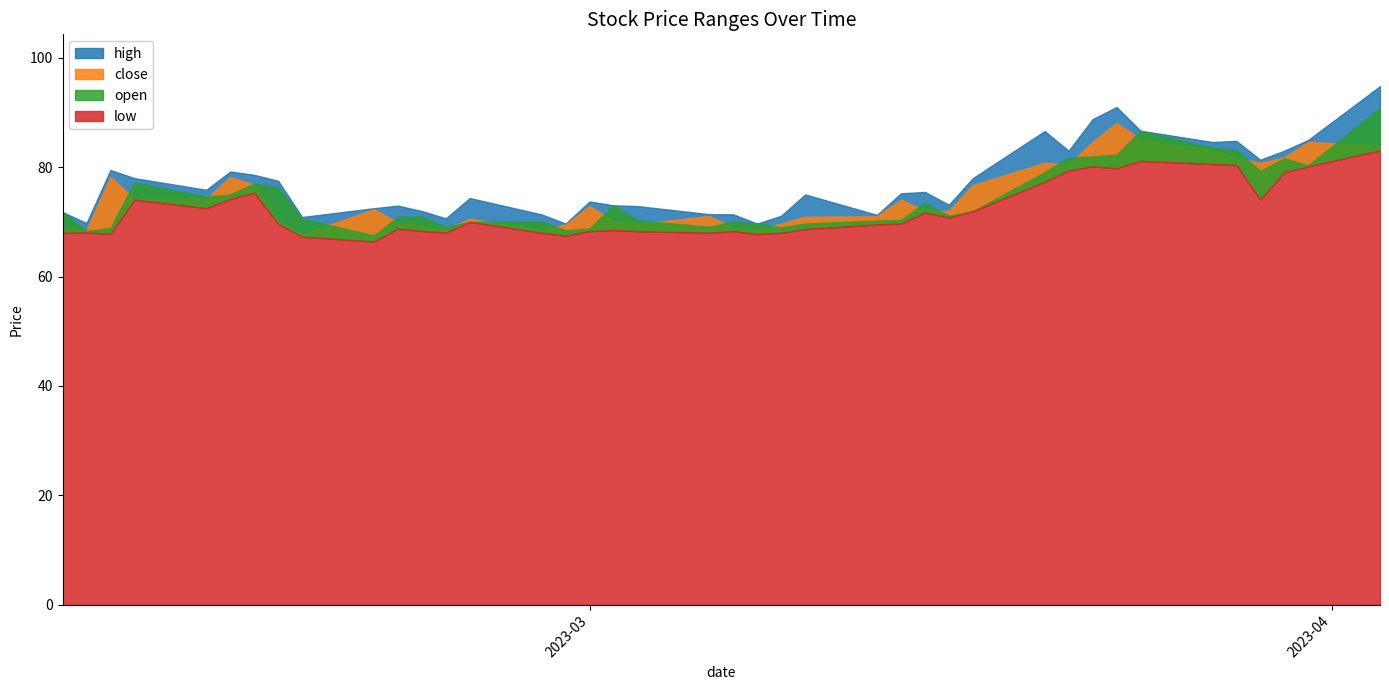

How many interior local valleys does the close series have?

9